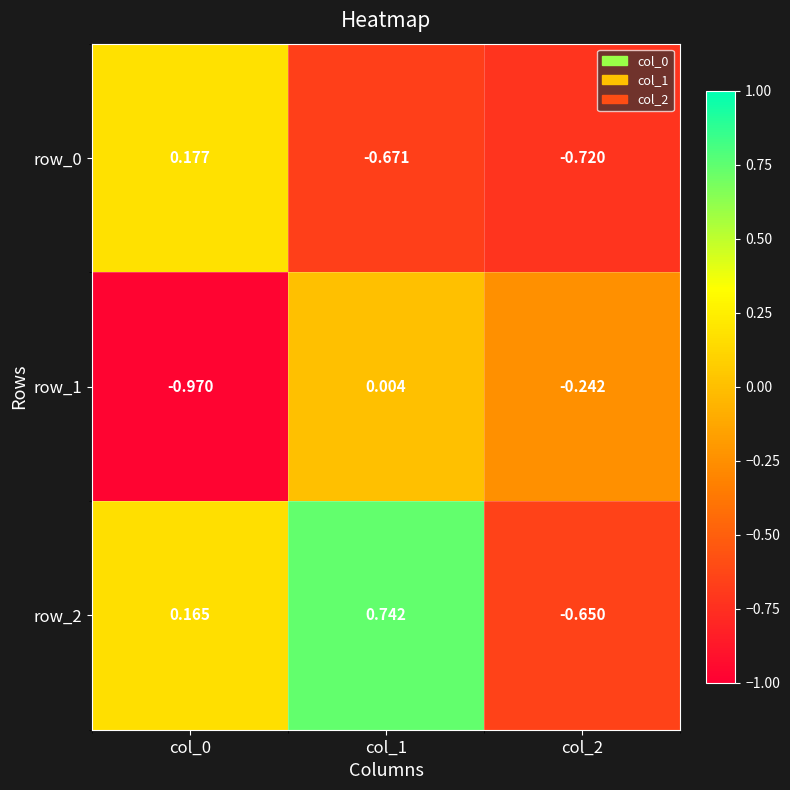

Is the value of row_0 at col_2 greater than the value of row_1 at col_0?

Yes